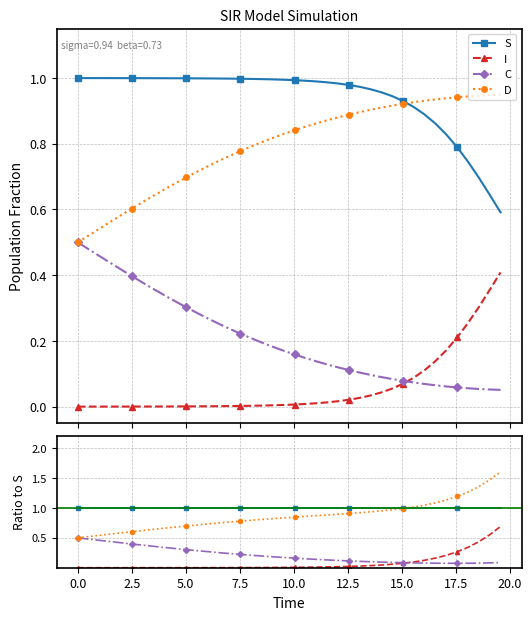

How many series are shown in this chart?

4